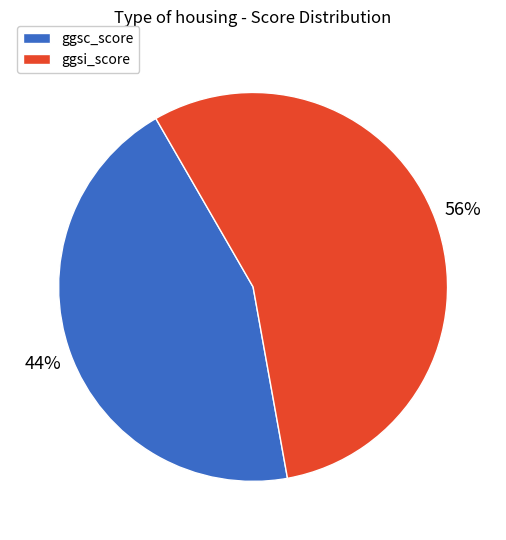

What is the largest slice in the pie chart?

ggsi_score